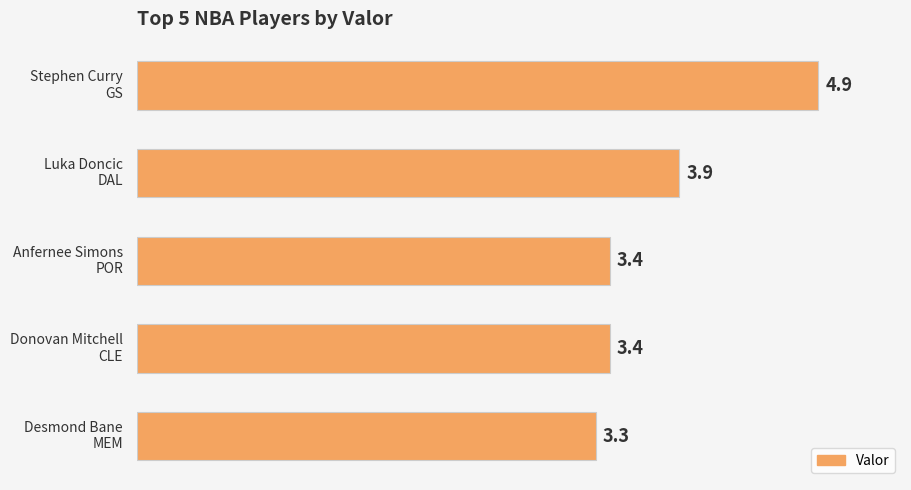

What is the maximum value shown in the chart?

4.9